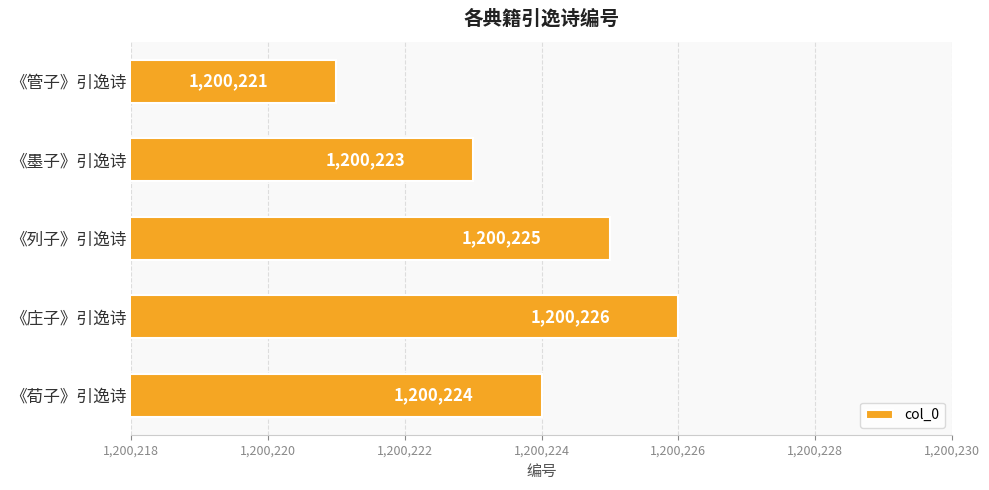

The chart shows a value of 1200224 at 《荀子》引逸诗. True or false?

True